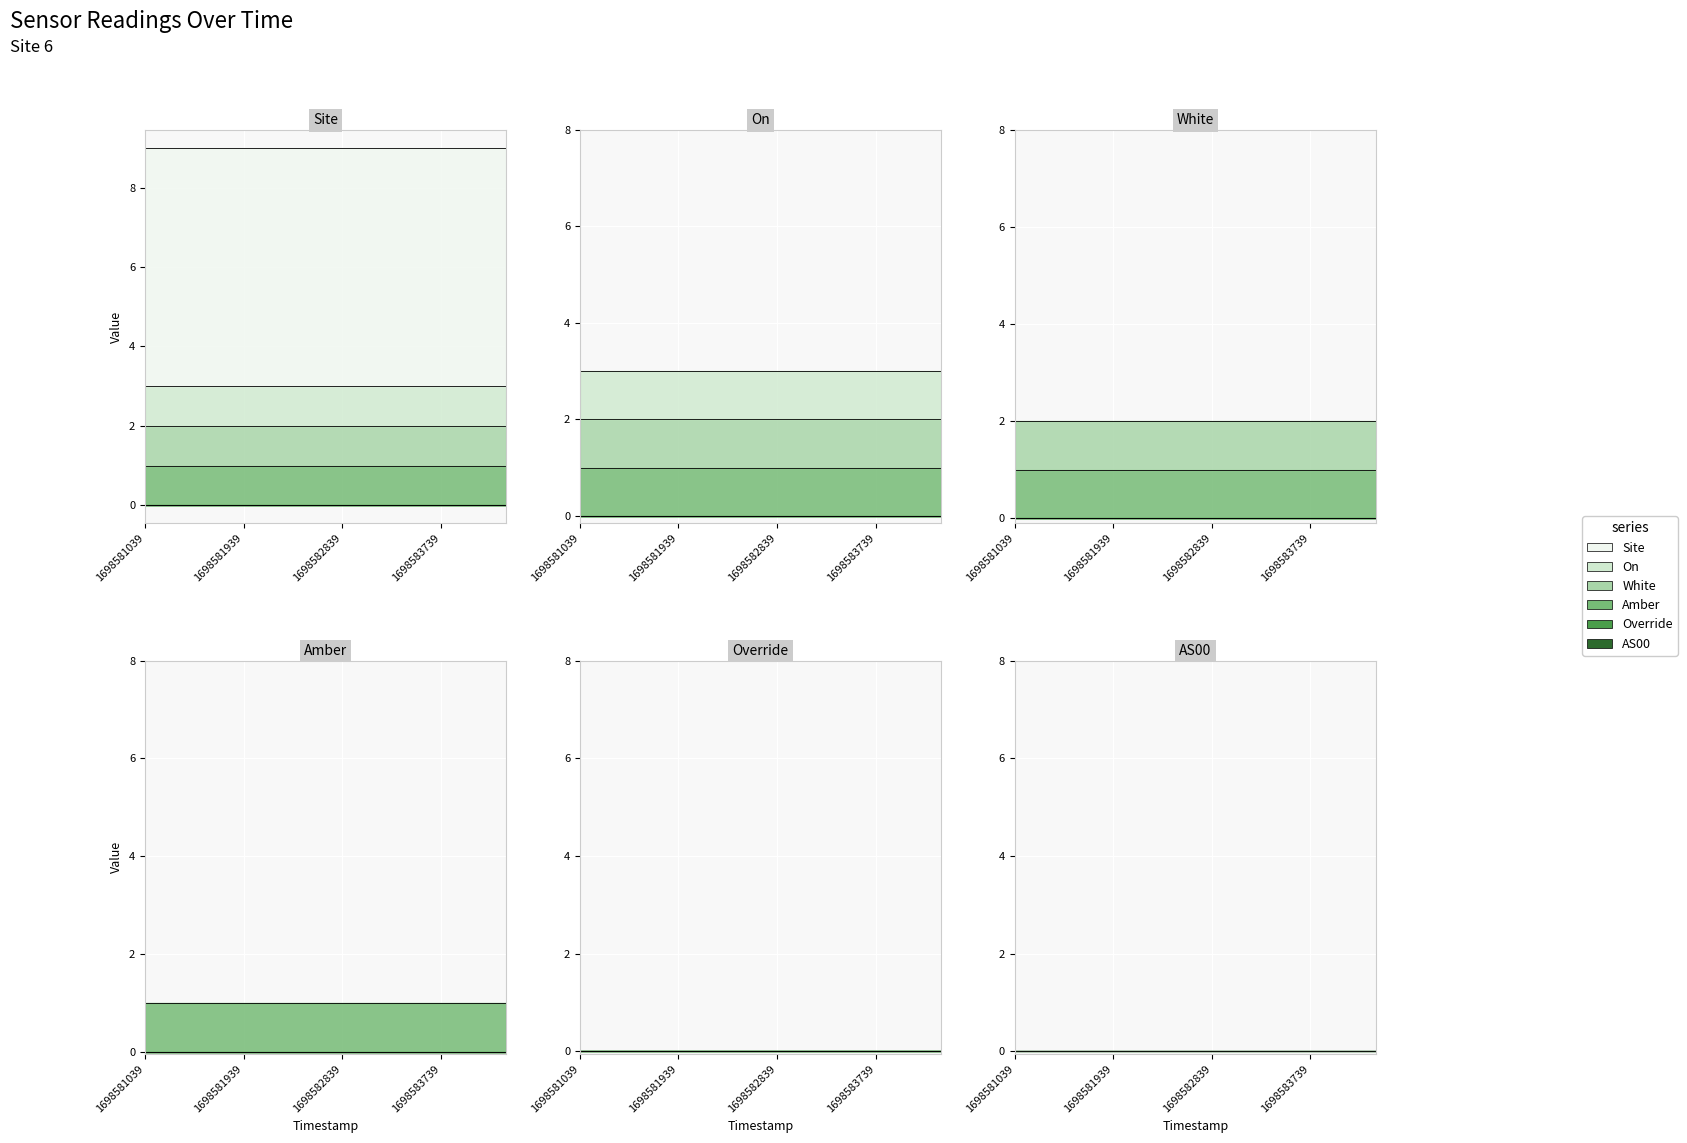

Reading left to right, transcribe all the data shown in this chart.

AS00: 1698581039=0	1698581339=0	1698581639=0	1698581939=0	1698582239=0	1698582539=0	1698582839=0	1698583139=0	1698583439=0	1698583739=0	1698584039=0	1698584339=0
Override: 1698581039=0	1698581339=0	1698581639=0	1698581939=0	1698582239=0	1698582539=0	1698582839=0	1698583139=0	1698583439=0	1698583739=0	1698584039=0	1698584339=0
Amber: 1698581039=1	1698581339=1	1698581639=1	1698581939=1	1698582239=1	1698582539=1	1698582839=1	1698583139=1	1698583439=1	1698583739=1	1698584039=1	1698584339=1
White: 1698581039=1	1698581339=1	1698581639=1	1698581939=1	1698582239=1	1698582539=1	1698582839=1	1698583139=1	1698583439=1	1698583739=1	1698584039=1	1698584339=1
On: 1698581039=1	1698581339=1	1698581639=1	1698581939=1	1698582239=1	1698582539=1	1698582839=1	1698583139=1	1698583439=1	1698583739=1	1698584039=1	1698584339=1
Site: 1698581039=6	1698581339=6	1698581639=6	1698581939=6	1698582239=6	1698582539=6	1698582839=6	1698583139=6	1698583439=6	1698583739=6	1698584039=6	1698584339=6